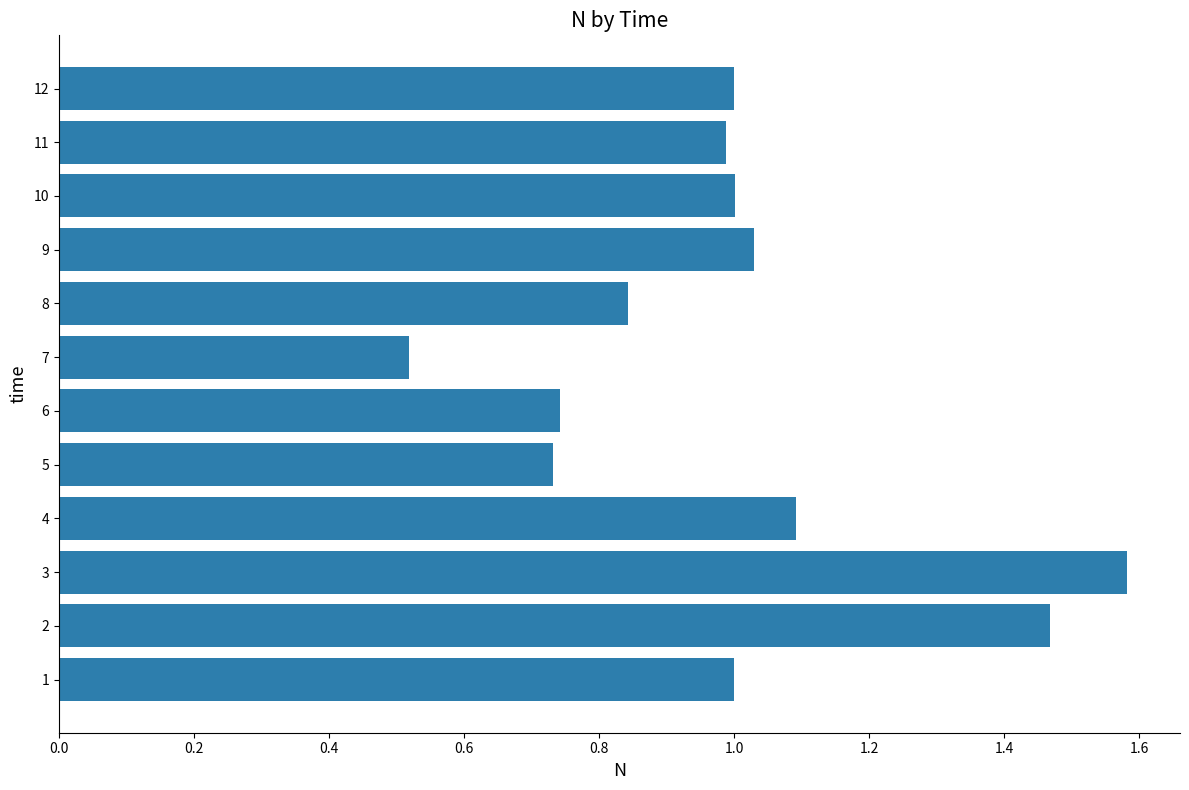

Which label corresponds to the smallest value in the chart?

7